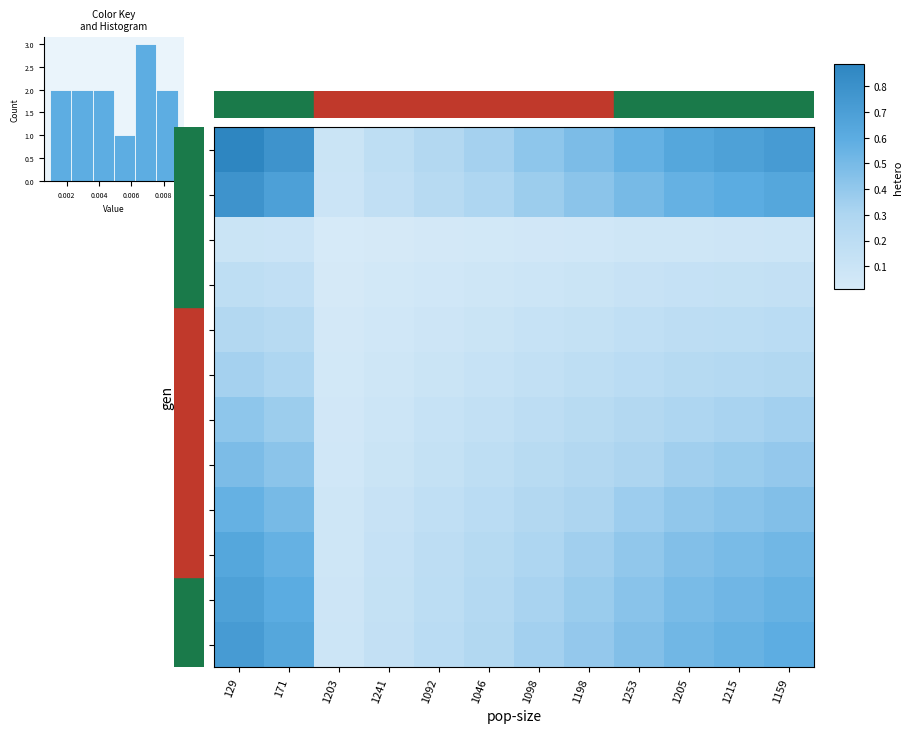

Which series has the largest total across all categories?

5050